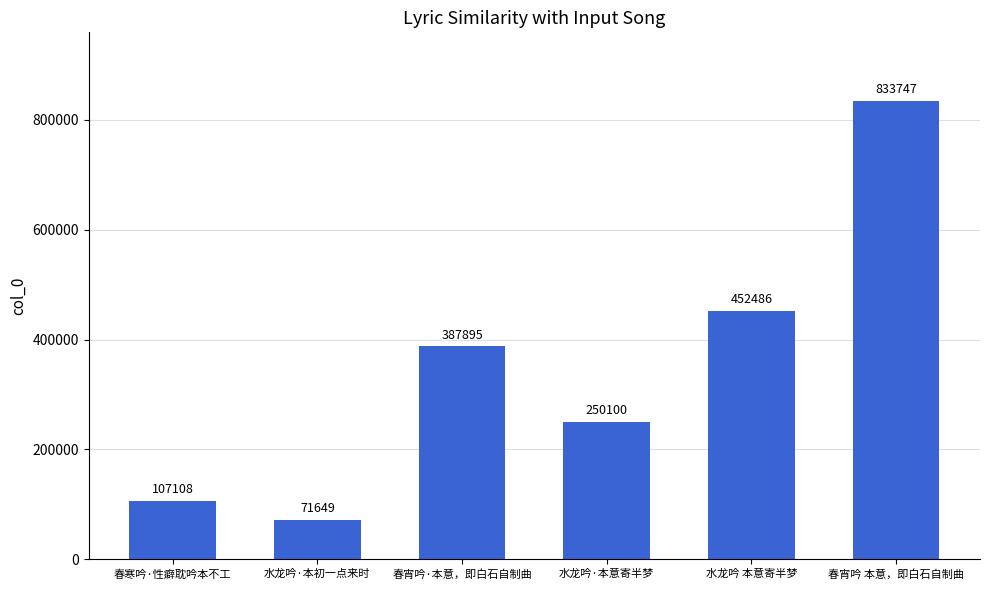

How many bars are there in total?

6